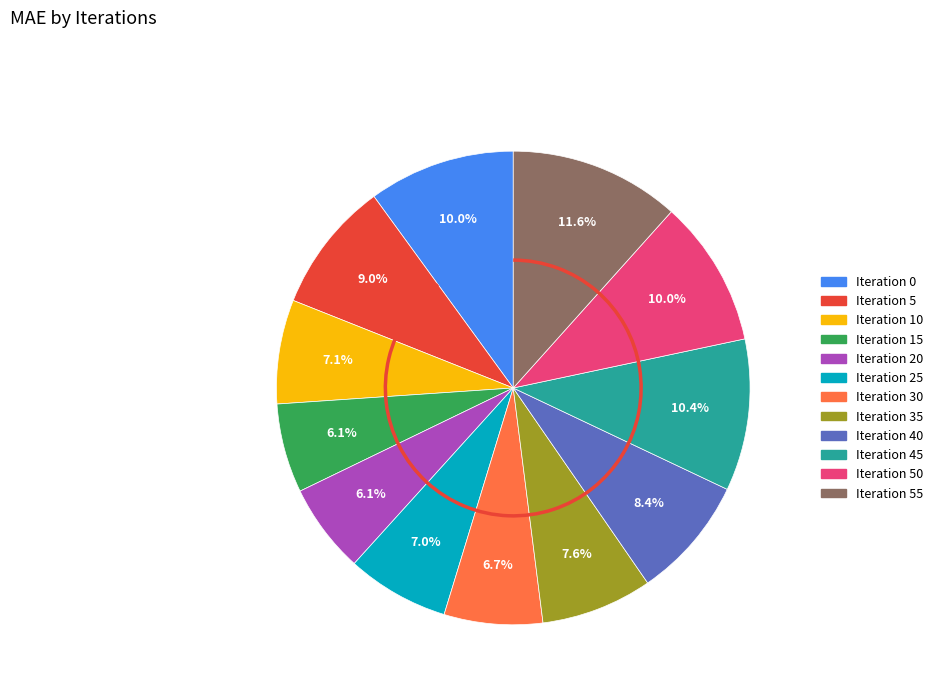

Is there a majority slice in this chart?

No